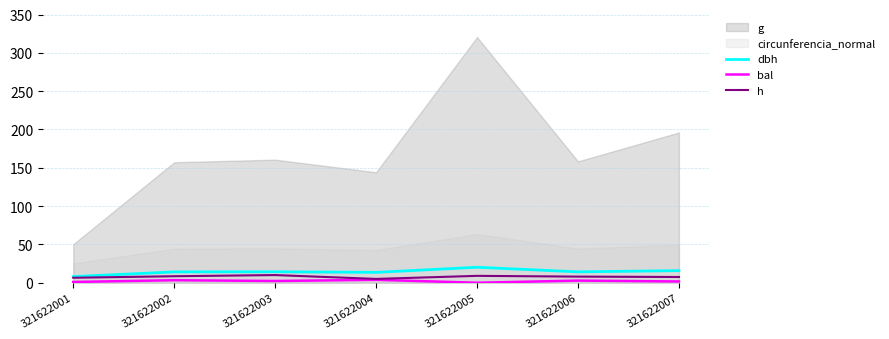

True or false: h and dbh intersect in this chart.

False